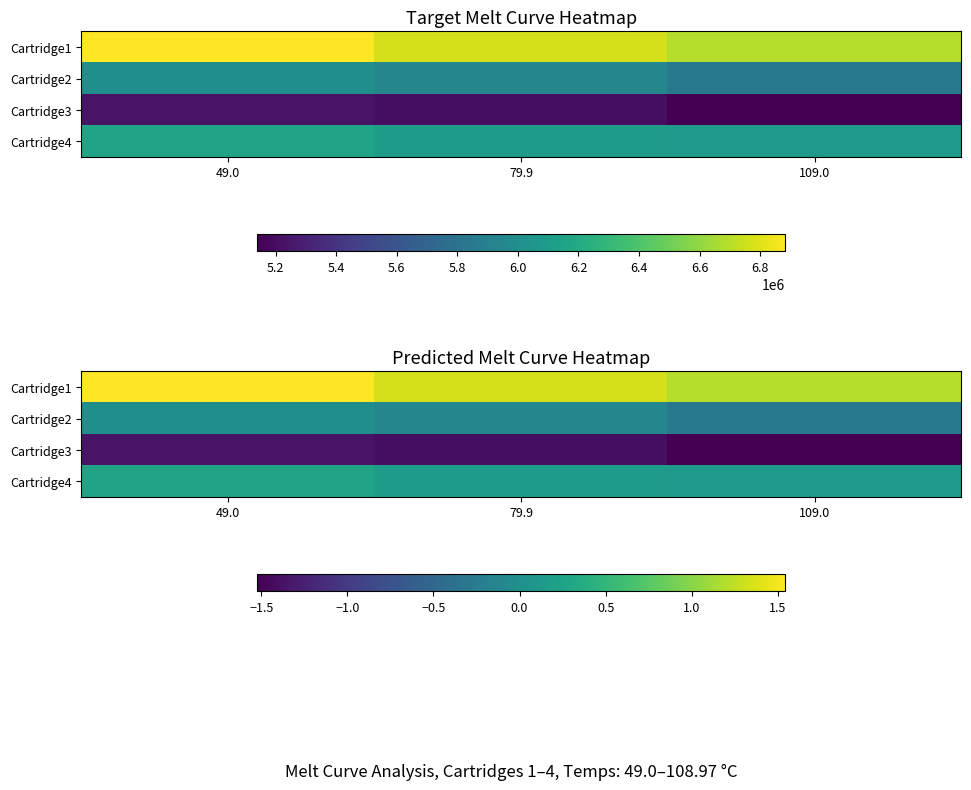

How many series are shown in this chart?

4